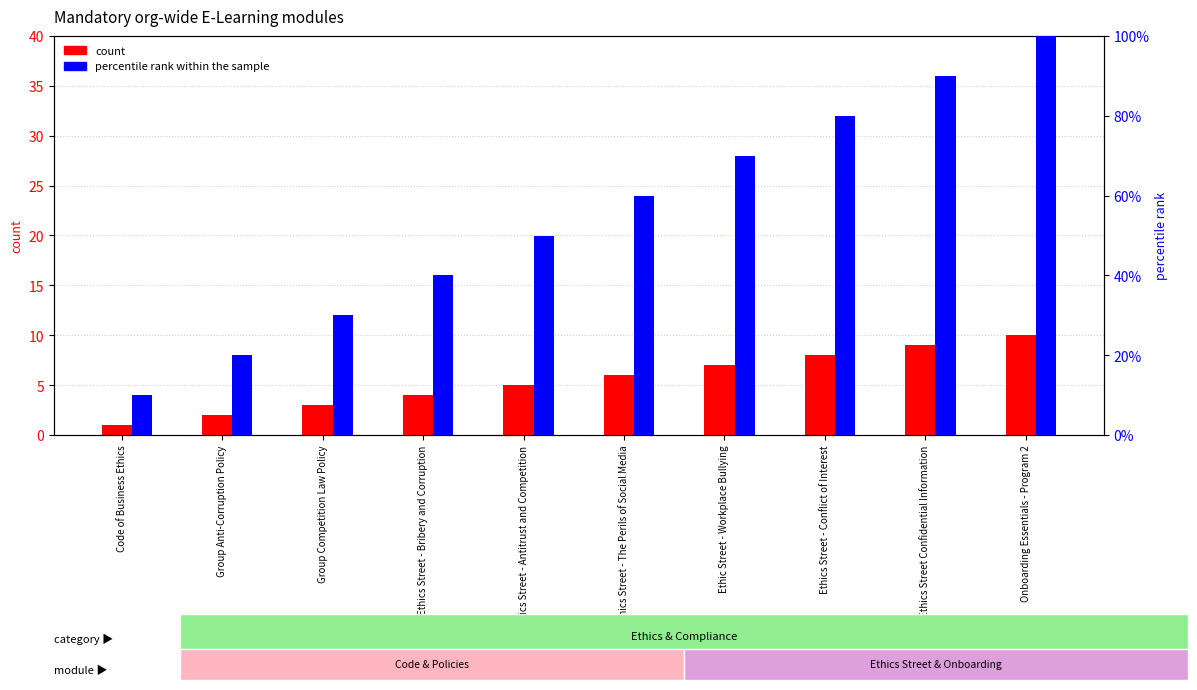

How many data points in count are above 6?

4